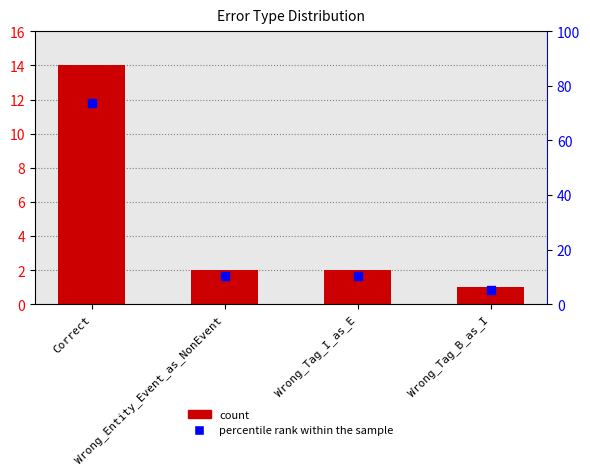

Is the value of count at Wrong_Tag_B_as_I greater than the value of percentile rank within the sample at Wrong_Tag_B_as_I?

No